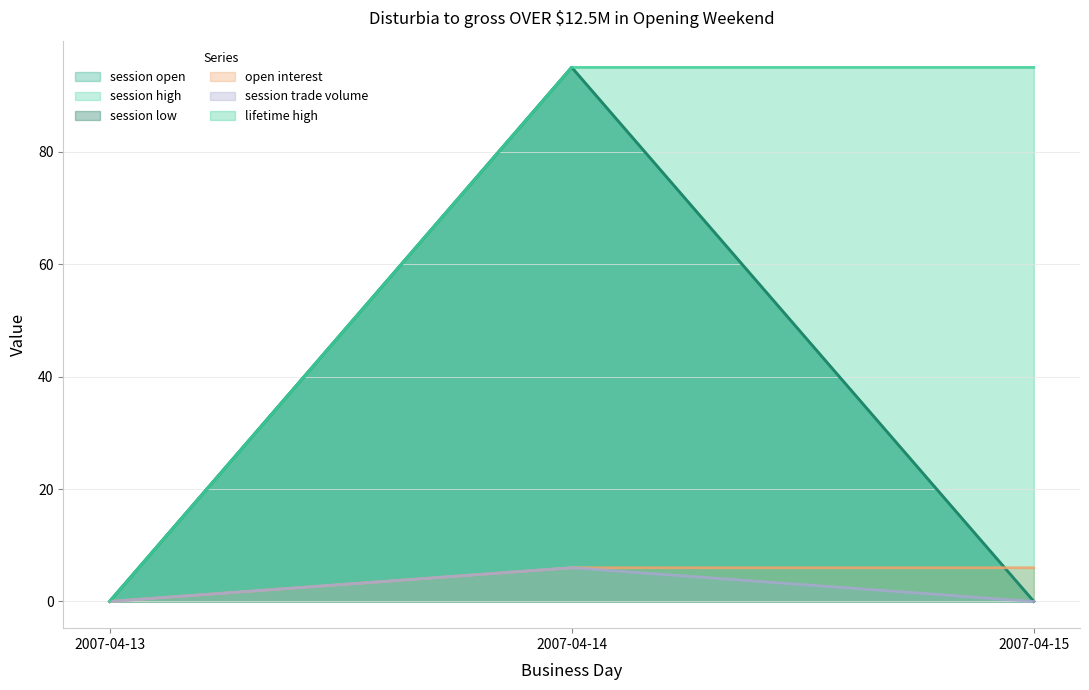

Reading left to right, list all the values displayed in this chart.

session open: 2007-04-13=0	2007-04-14=95	2007-04-15=0
session high: 2007-04-13=0	2007-04-14=95	2007-04-15=0
session low: 2007-04-13=0	2007-04-14=95	2007-04-15=0
open interest: 2007-04-13=0	2007-04-14=6	2007-04-15=6
session trade volume: 2007-04-13=0	2007-04-14=6	2007-04-15=0
lifetime high: 2007-04-13=0	2007-04-14=95	2007-04-15=95